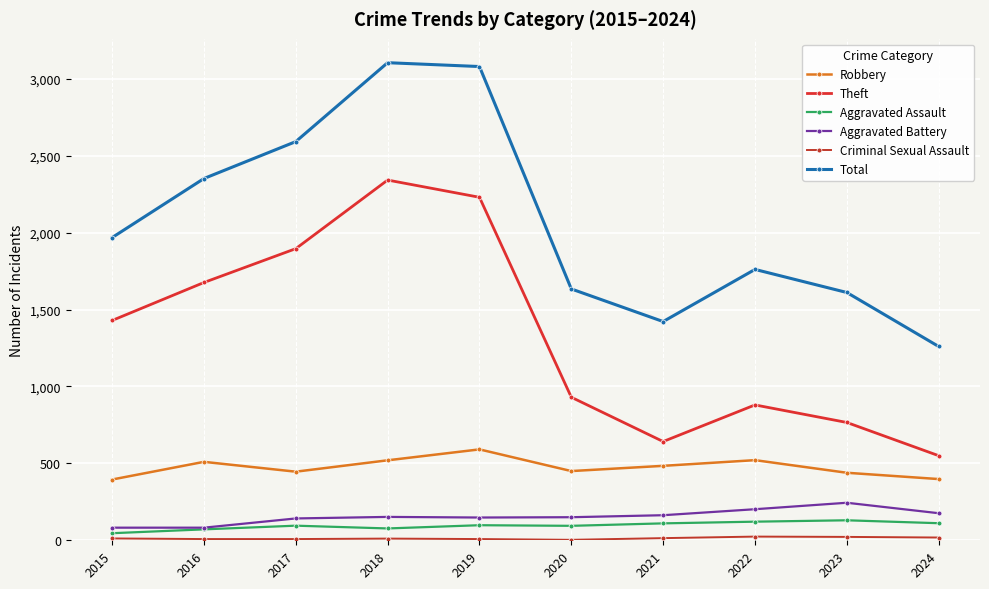

How many lines are shown in the chart?

6